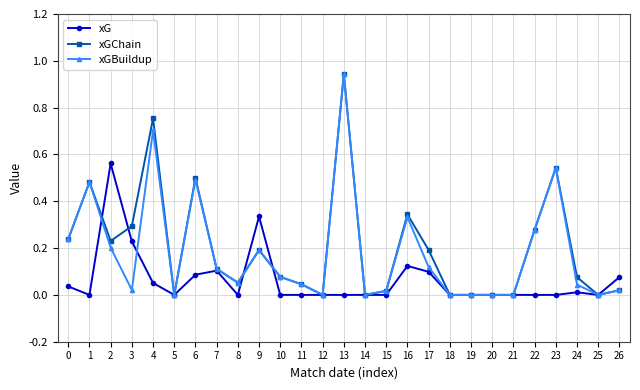

Which category has the highest value in the xGBuildup series?

13